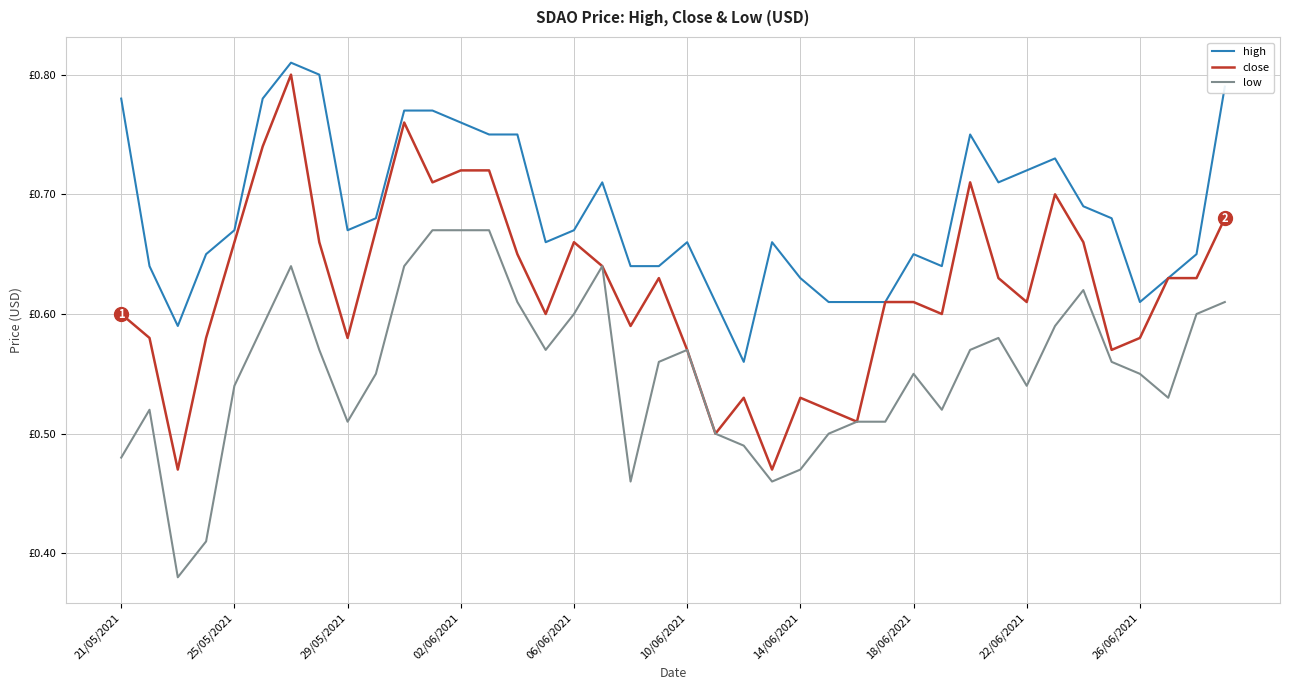

What are all the series names shown in the legend?

high, close, low